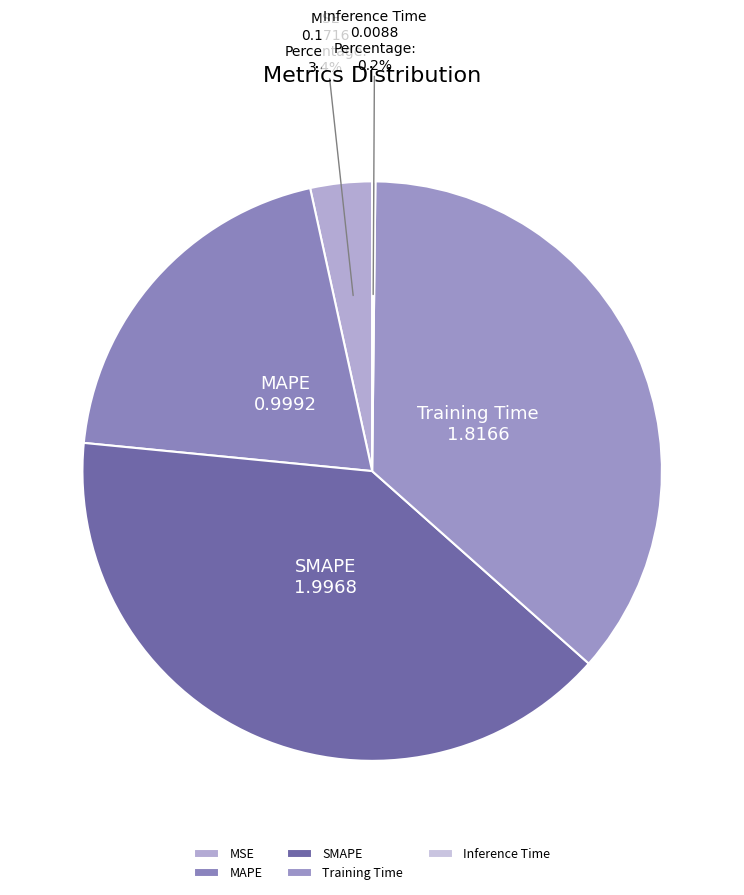

Which slice is the largest?

SMAPE